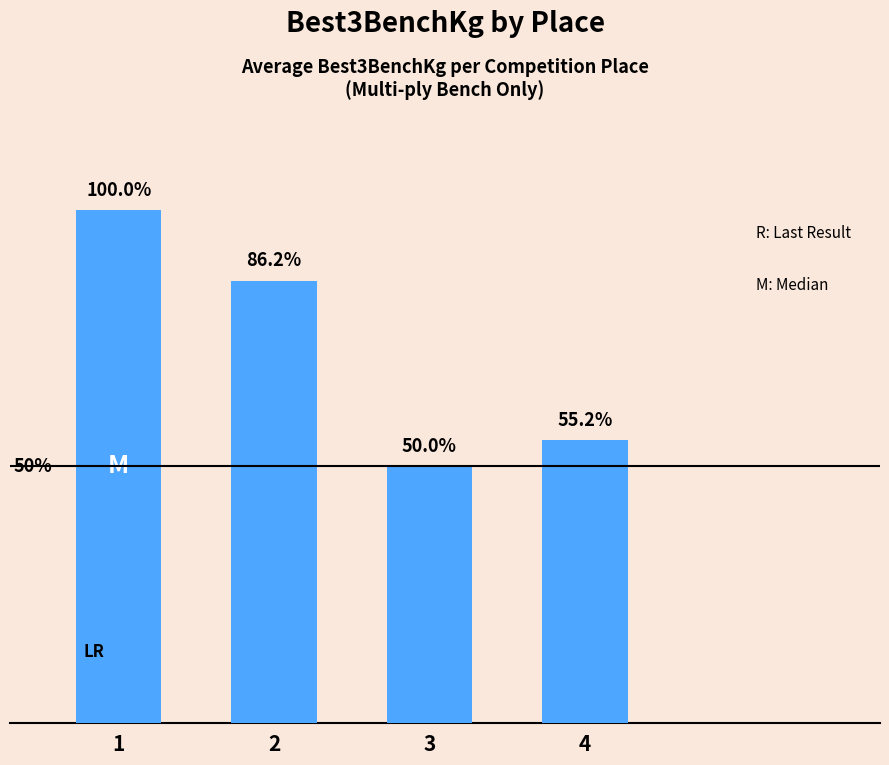

Rank the categories by value from lowest to highest.

3, 4, 2, 1